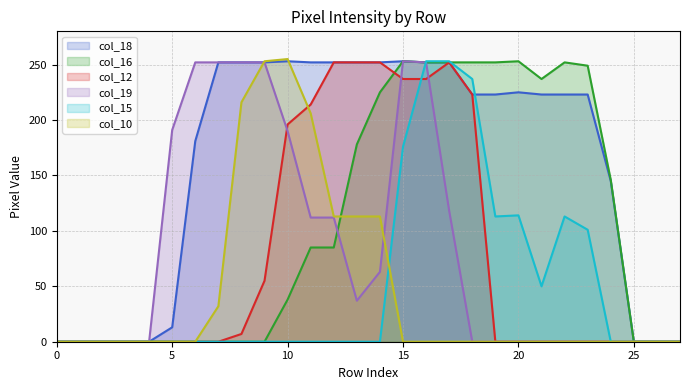

Reading left to right, what are all the values shown in this chart?

col_18: 0=0	1=0	2=0	3=0	4=0	5=13	6=181	7=252	8=252	9=252	10=253	11=252	12=252	13=252	14=252	15=253	16=252	17=252	18=223	19=223	20=225	21=223	22=223	23=223	24=145	25=0	26=0	27=0
col_16: 0=0	1=0	2=0	3=0	4=0	5=0	6=0	7=0	8=0	9=0	10=38	11=85	12=85	13=178	14=225	15=253	16=252	17=252	18=252	19=252	20=253	21=237	22=252	23=249	24=146	25=0	26=0	27=0
col_12: 0=0	1=0	2=0	3=0	4=0	5=0	6=0	7=0	8=7	9=55	10=196	11=214	12=252	13=252	14=252	15=237	16=237	17=252	18=223	19=0	20=0	21=0	22=0	23=0	24=0	25=0	26=0	27=0
col_19: 0=0	1=0	2=0	3=0	4=0	5=191	6=252	7=252	8=252	9=252	10=190	11=112	12=112	13=37	14=63	15=253	16=252	17=118	18=0	19=0	20=0	21=0	22=0	23=0	24=0	25=0	26=0	27=0
col_15: 0=0	1=0	2=0	3=0	4=0	5=0	6=0	7=0	8=0	9=0	10=0	11=0	12=0	13=0	14=0	15=176	16=253	17=253	18=237	19=113	20=114	21=50	22=113	23=101	24=0	25=0	26=0	27=0
col_10: 0=0	1=0	2=0	3=0	4=0	5=0	6=0	7=32	8=216	9=253	10=255	11=206	12=113	13=113	14=113	15=0	16=0	17=0	18=0	19=0	20=0	21=0	22=0	23=0	24=0	25=0	26=0	27=0